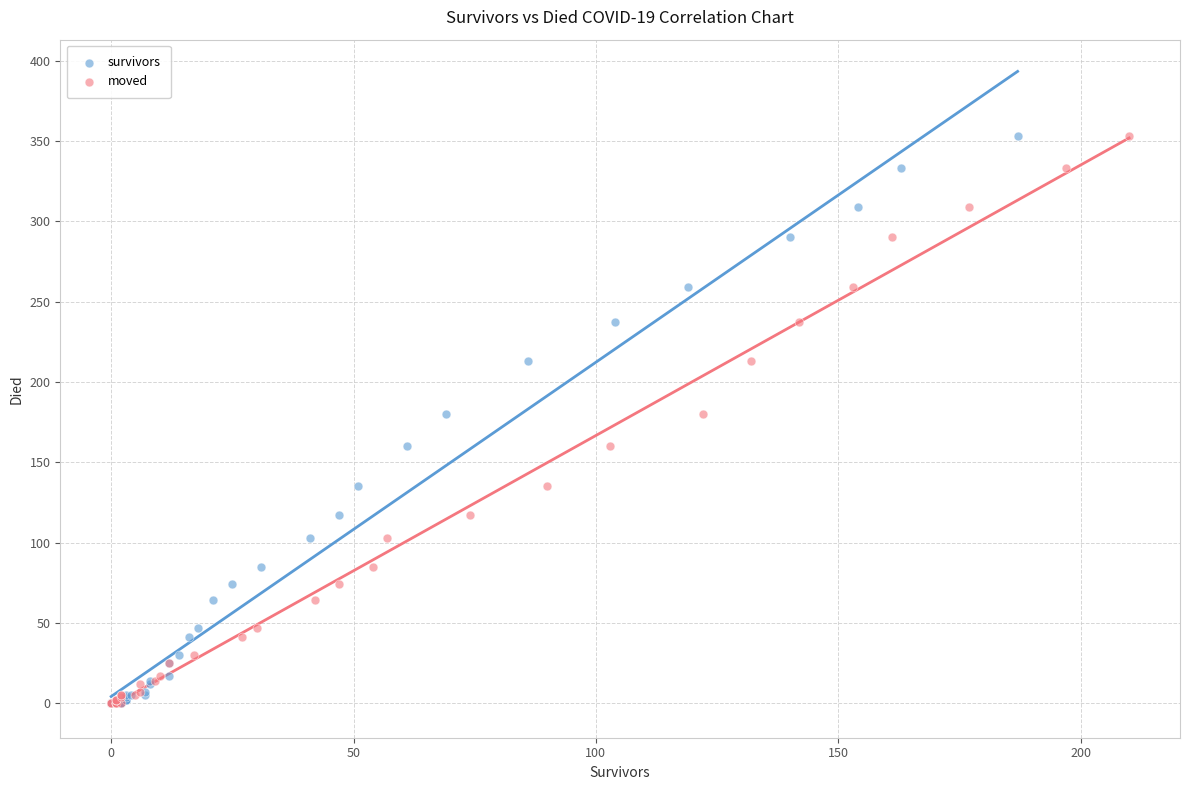

What are all the series names shown in the legend?

survivors, moved